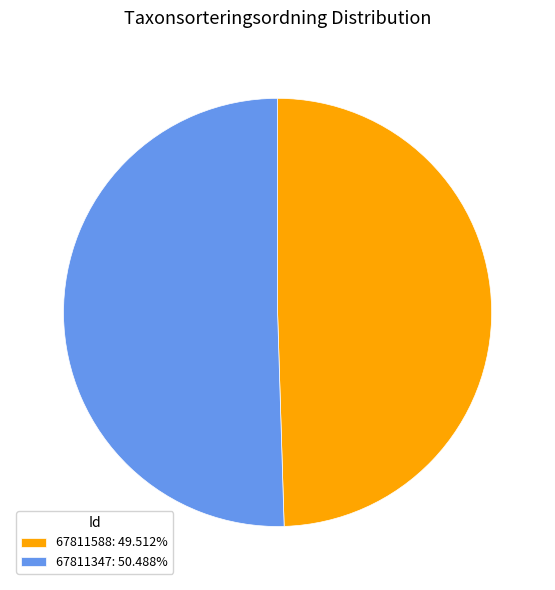

Is there a majority slice in this chart?

Yes